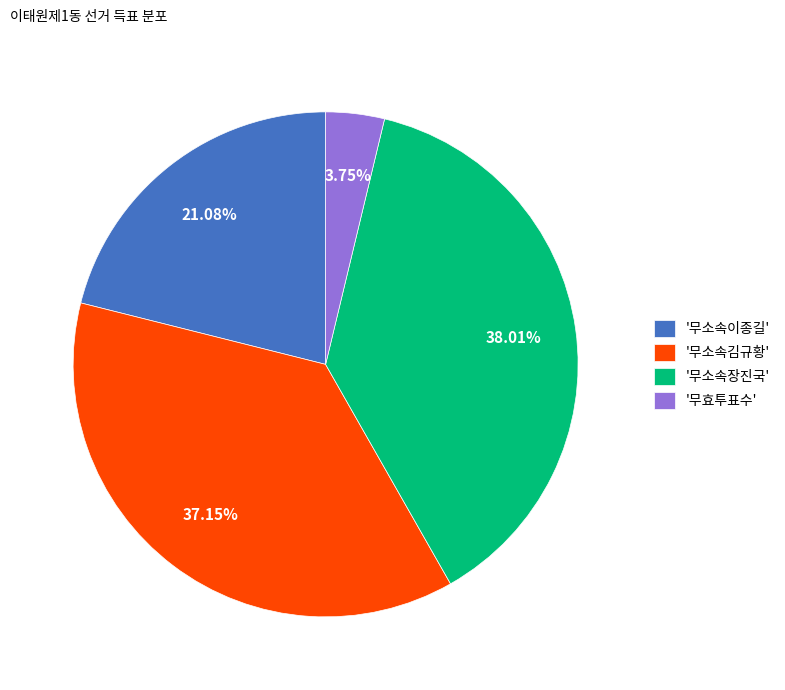

Is there any slice that represents more than half of the pie?

No